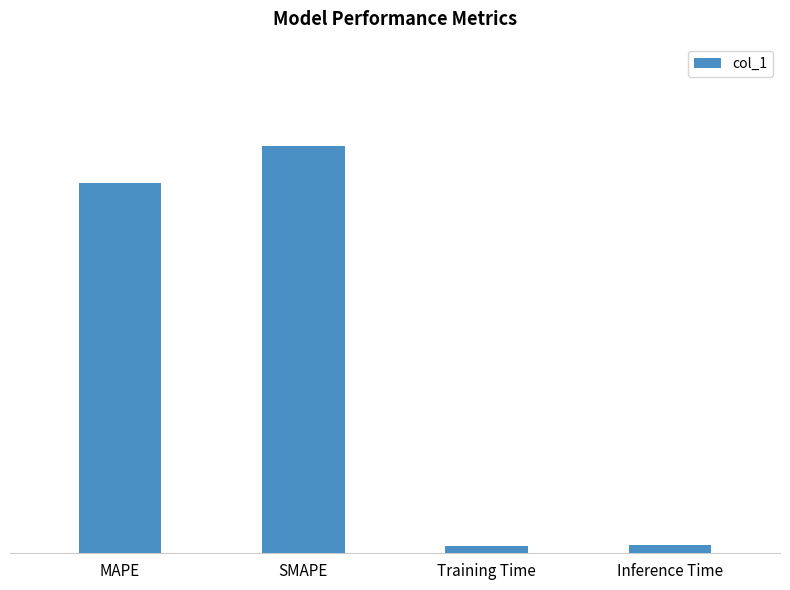

What is the label of the 3rd bar from the left?

Training Time